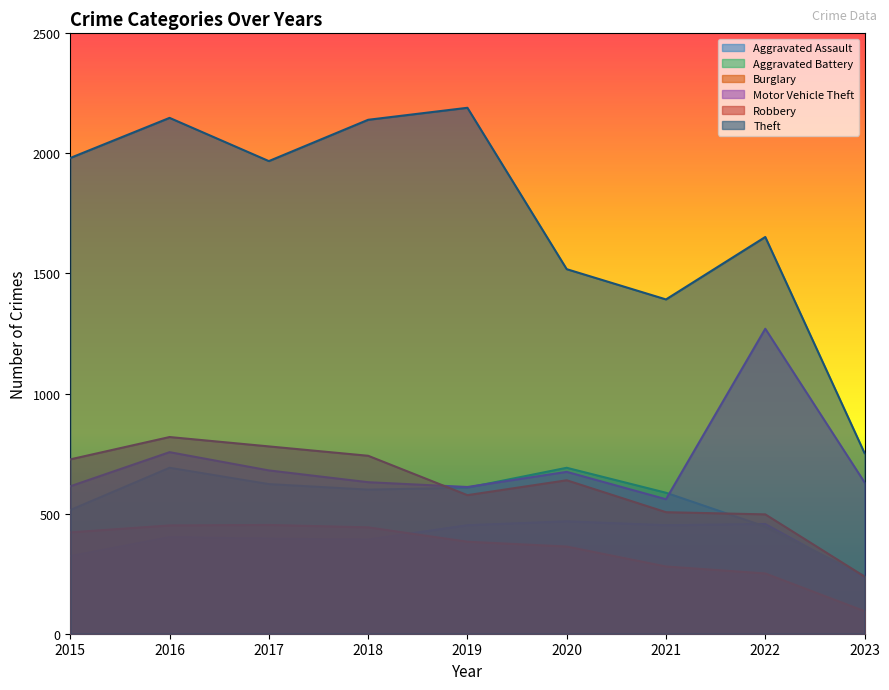

Reading left to right, what are all the values shown in this chart?

Aggravated Assault: 2015=323	2016=402	2017=396	2018=392	2019=452	2020=468	2021=452	2022=457	2023=230
Aggravated Battery: 2015=515	2016=691	2017=623	2018=600	2019=608	2020=691	2021=587	2022=446	2023=241
Burglary: 2015=422	2016=451	2017=453	2018=443	2019=383	2020=363	2021=280	2022=251	2023=94
Motor Vehicle Theft: 2015=614	2016=756	2017=680	2018=631	2019=611	2020=674	2021=560	2022=1270	2023=630
Robbery: 2015=726	2016=819	2017=780	2018=741	2019=577	2020=639	2021=506	2022=497	2023=238
Theft: 2015=1981	2016=2148	2017=1968	2018=2140	2019=2190	2020=1518	2021=1392	2022=1652	2023=752